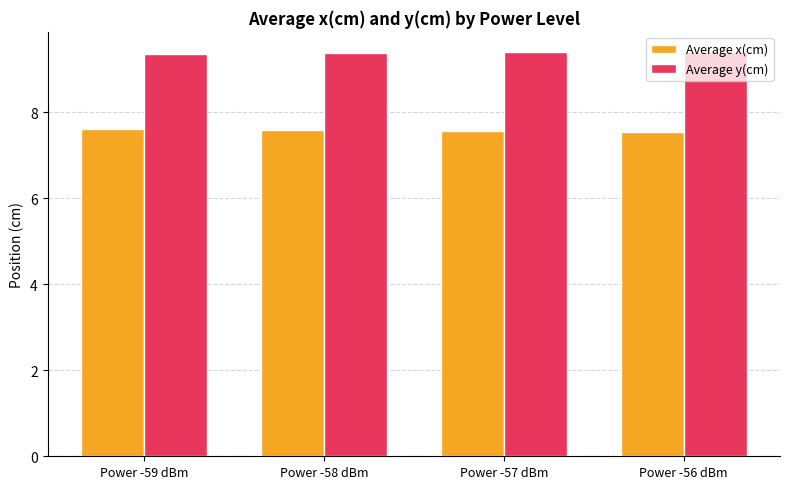

What is the label of the 1st bar from the right?

Power -56 dBm